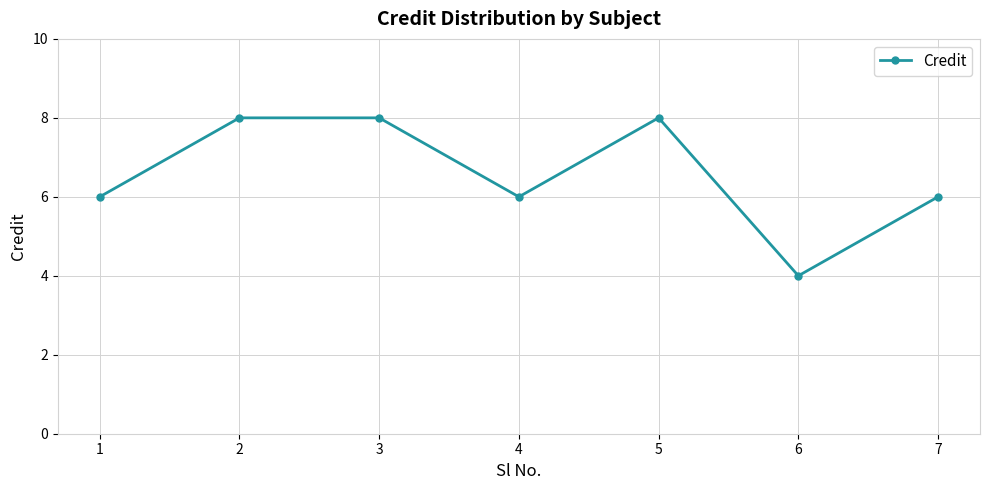

How many points are lower than both their immediate neighbors (excluding endpoints)?

2